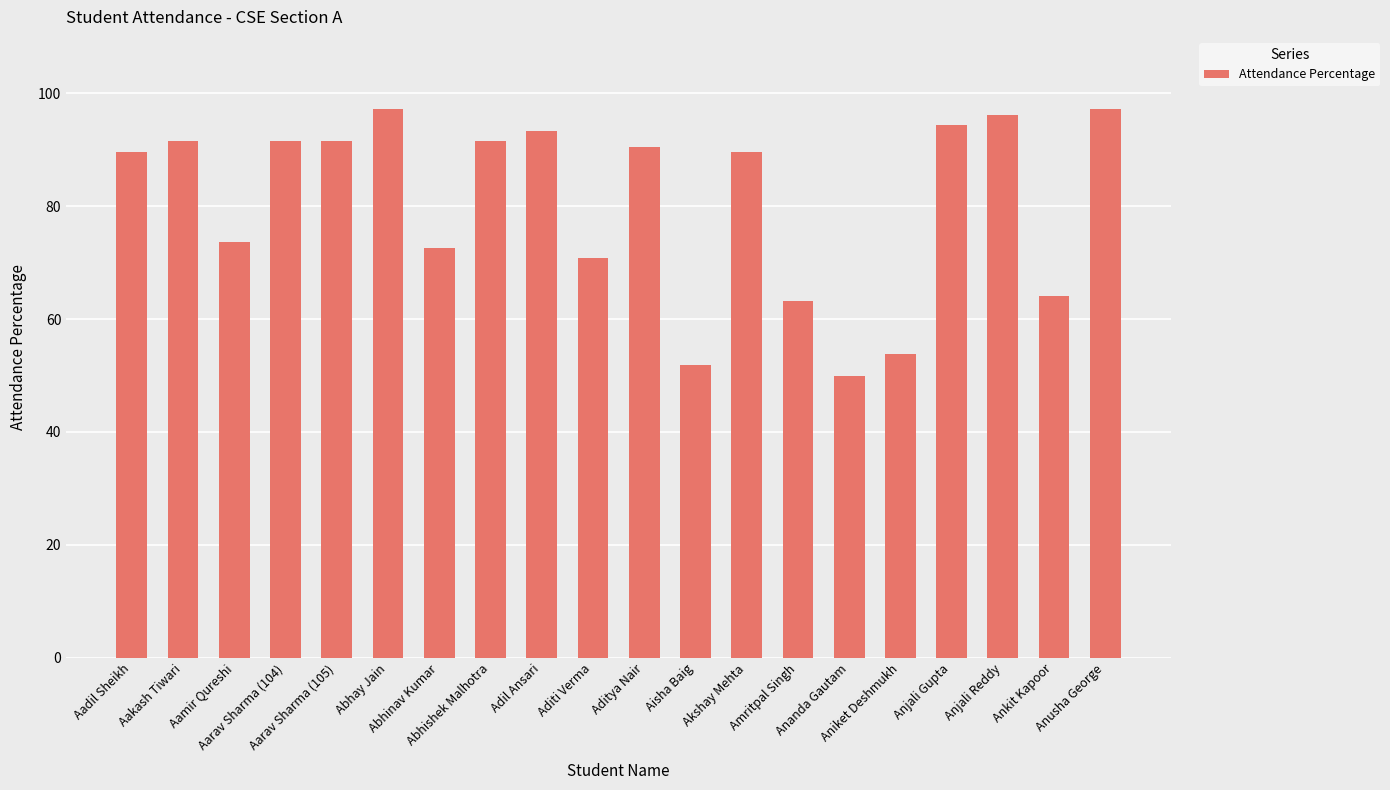

What is the value of the 10th bar from the left?

70.8